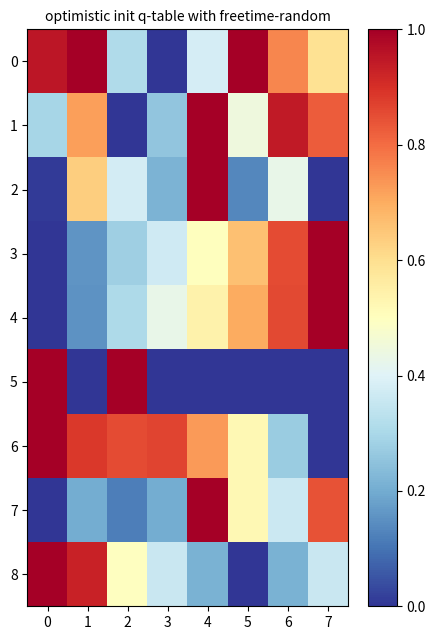

Reading left to right, transcribe all the data shown in this chart.

0: 0=0.9	1=1.0	2=0.3	3=0.0	4=0.4	5=1.0	6=0.8	7=0.6
1: 0=0.3	1=0.7	2=0.0	3=0.3	4=1.0	5=0.4	6=0.9	7=0.8
2: 0=0.0	1=0.6	2=0.4	3=0.2	4=1.0	5=0.1	6=0.4	7=0.0
3: 0=0.0	1=0.2	2=0.3	3=0.4	4=0.5	5=0.7	6=0.9	7=1.0
4: 0=0.0	1=0.2	2=0.3	3=0.4	4=0.5	5=0.7	6=0.9	7=1.0
5: 0=1.0	1=0.0	2=1.0	3=0.0	4=0.0	5=0.0	6=0.0	7=0.0
6: 0=1.0	1=0.9	2=0.9	3=0.9	4=0.7	5=0.5	6=0.3	7=0.0
7: 0=0.0	1=0.2	2=0.1	3=0.2	4=1.0	5=0.5	6=0.4	7=0.8
8: 0=1.0	1=0.9	2=0.5	3=0.4	4=0.2	5=0.0	6=0.2	7=0.4